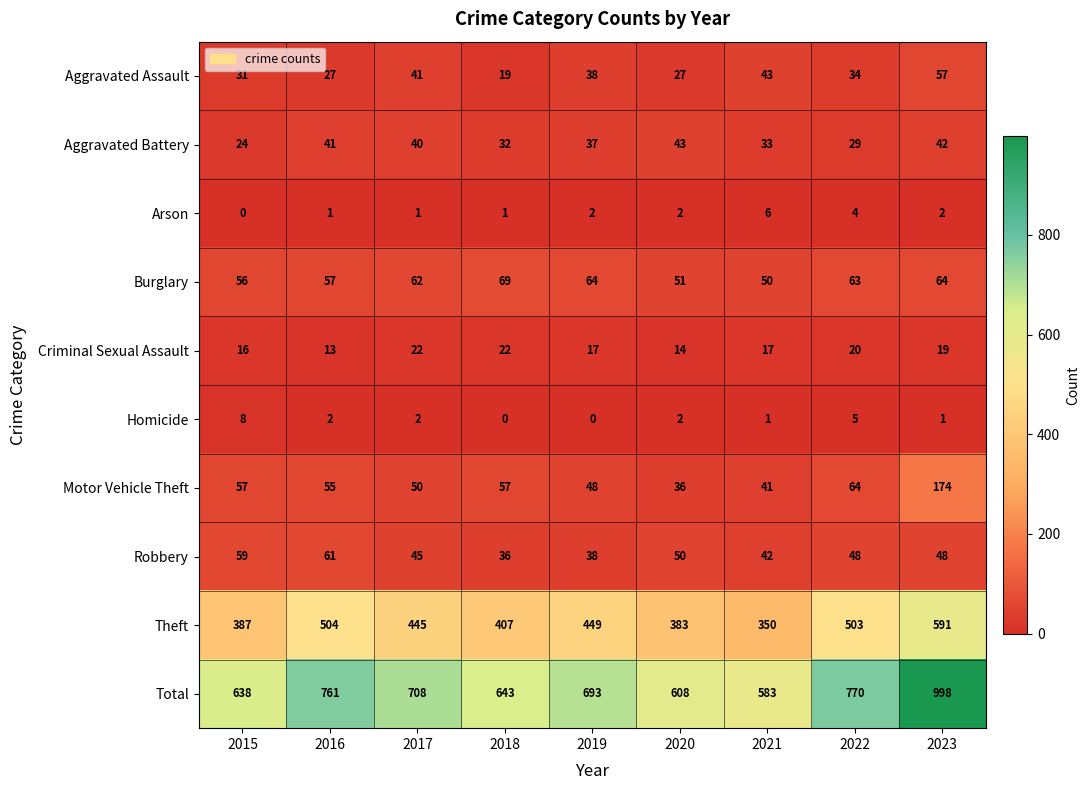

What value does the Total series have at 2021, to the nearest 5?

585